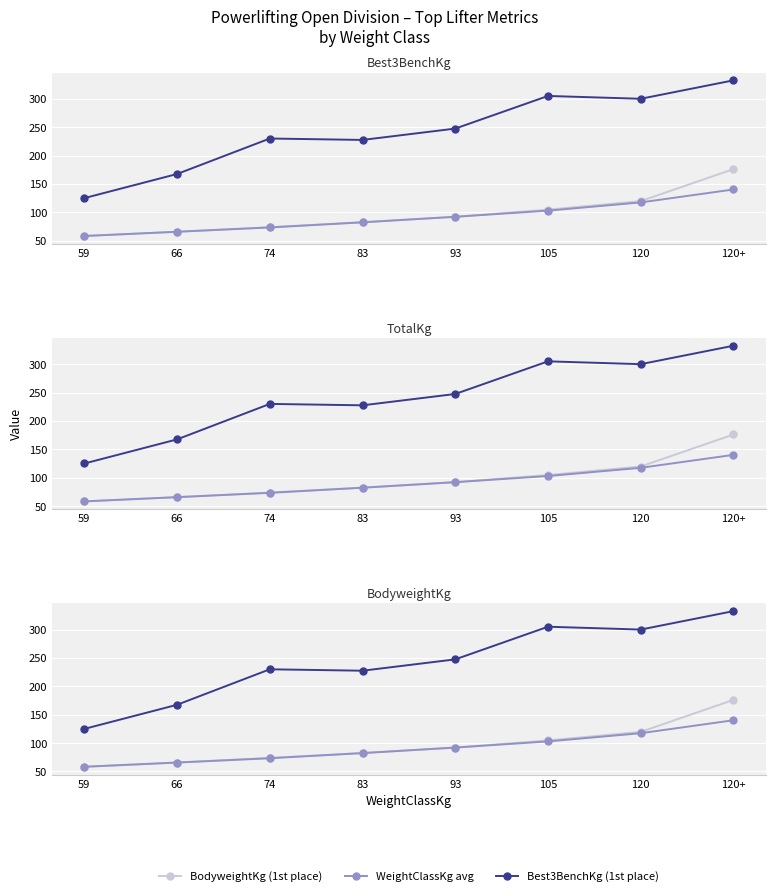

Which series has the largest total across all categories?

Best3BenchKg (1st place)